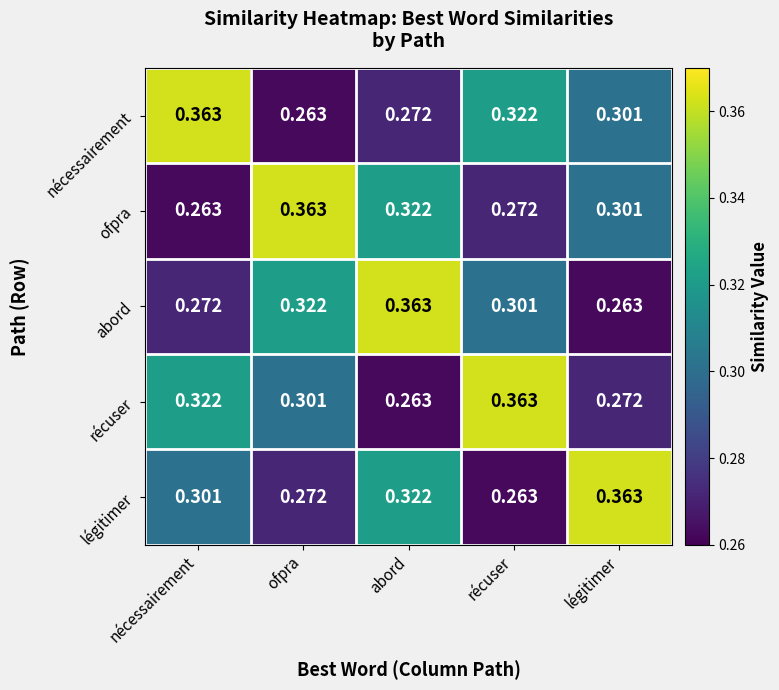

At which category is the sum across all series the highest?

abord